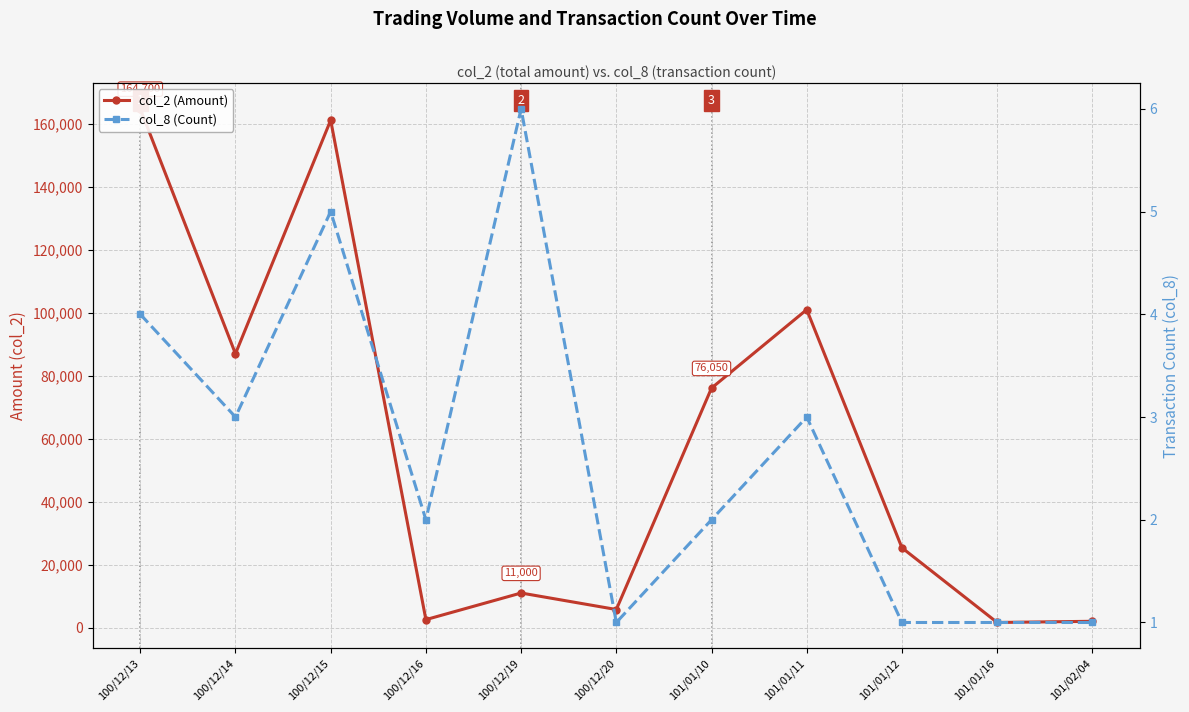

At which label does col_2 (Amount) first exceed 25350?

100/12/13